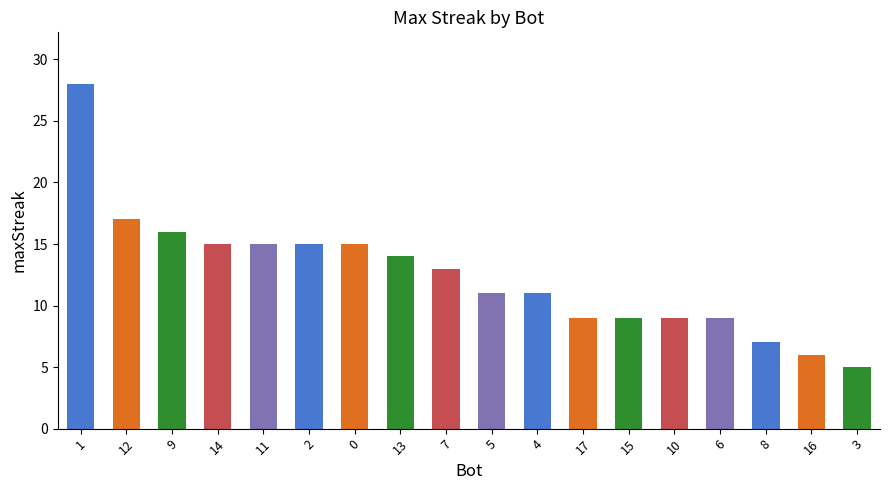

What position from the right is 6?

4